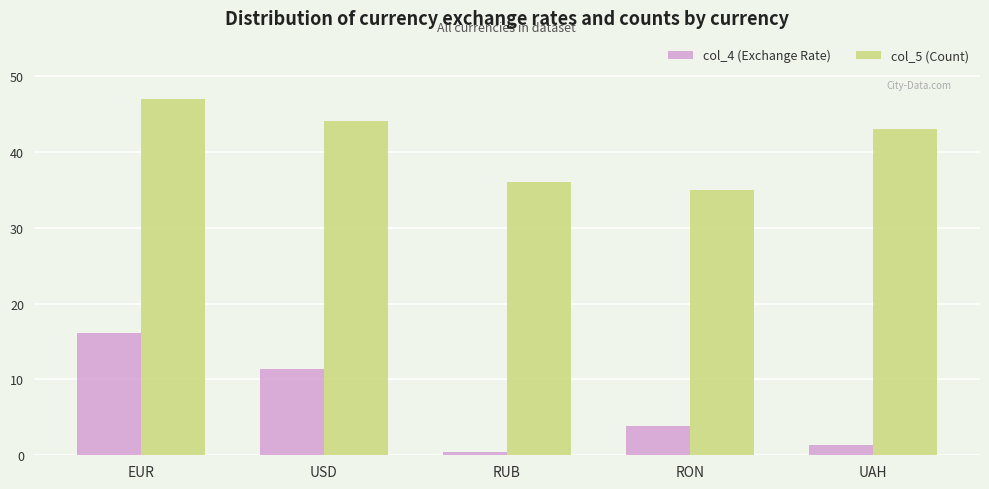

Which label corresponds to the largest value in the chart?

EUR